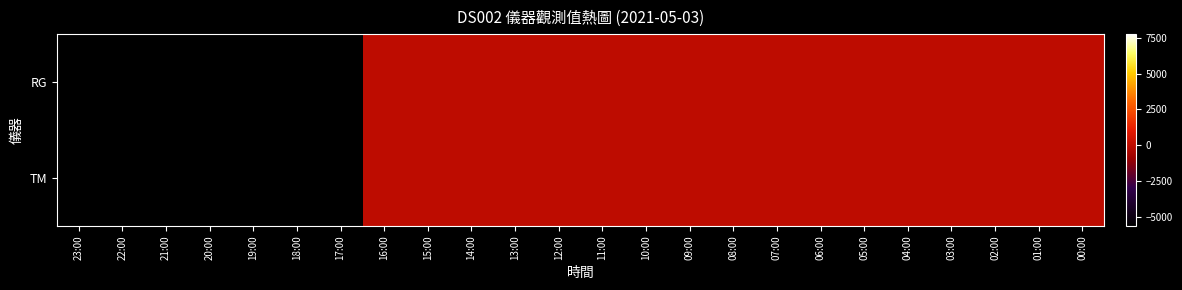

Reading left to right, list all the values displayed in this chart.

RG: 23:00=-5652	22:00=-5652	21:00=-5652	20:00=-5652	19:00=-5652	18:00=-5652	17:00=-5652	16:00=0	15:00=0	14:00=0	13:00=0	12:00=0	11:00=0	10:00=0	09:00=0	08:00=0	07:00=0	06:00=0	05:00=0	04:00=0	03:00=0	02:00=0	01:00=0	00:00=0
TM: 23:00=-5652	22:00=-5652	21:00=-5652	20:00=-5652	19:00=-5652	18:00=-5652	17:00=-5652	16:00=0	15:00=0	14:00=0	13:00=0	12:00=0	11:00=0	10:00=0	09:00=0	08:00=0	07:00=0	06:00=0	05:00=0	04:00=0	03:00=0	02:00=0	01:00=0	00:00=0